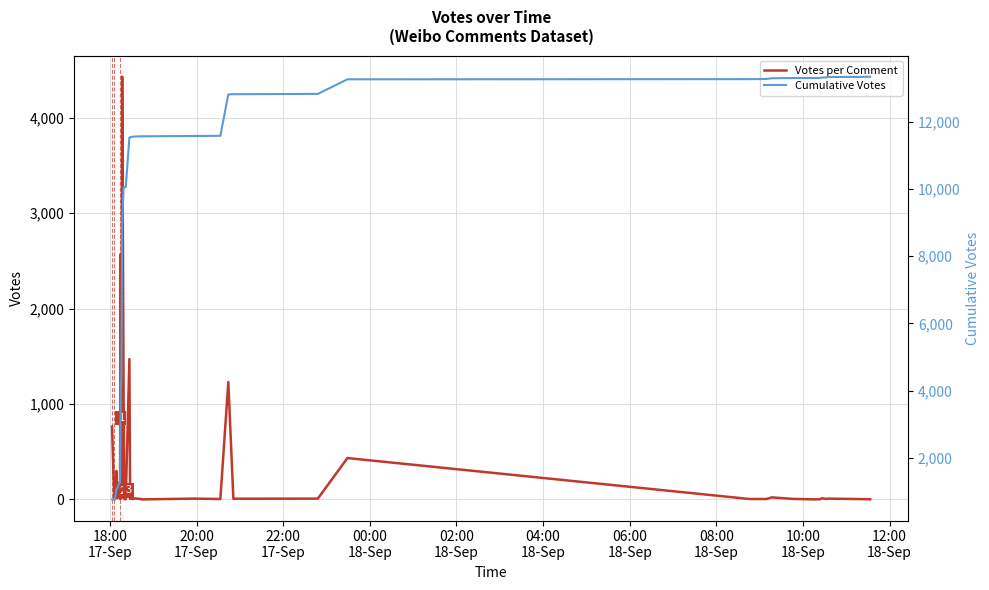

What is the sum of all Cumulative Votes values?

375688